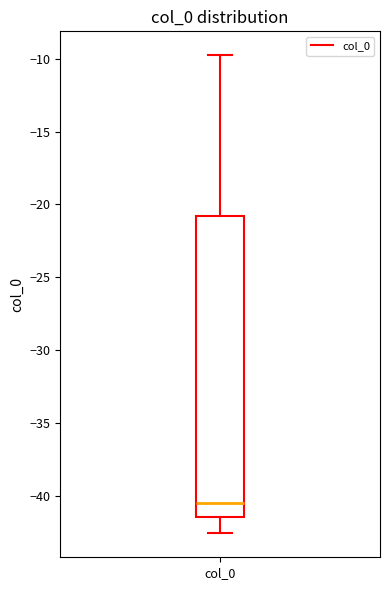

Transcribe this box plot: give where the median line is, the range the box spans, and where the two whiskers end, as read against the y-axis. The values are not printed on the chart, so give them approximately, as read against the axis.

median -40.5, box -41.5 to -21.0, whiskers -42.5 to -10.0